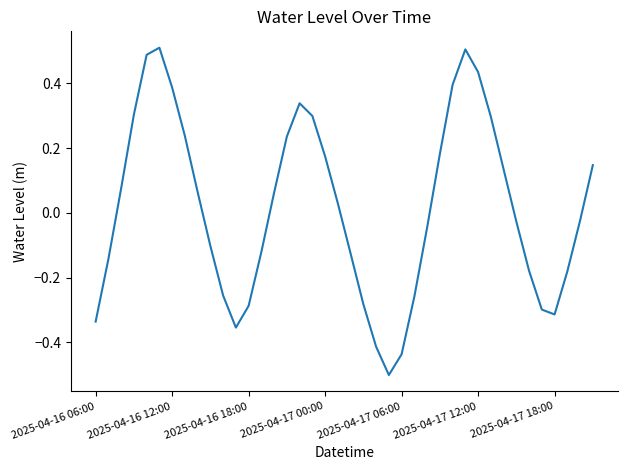

How many values are above zero?

20